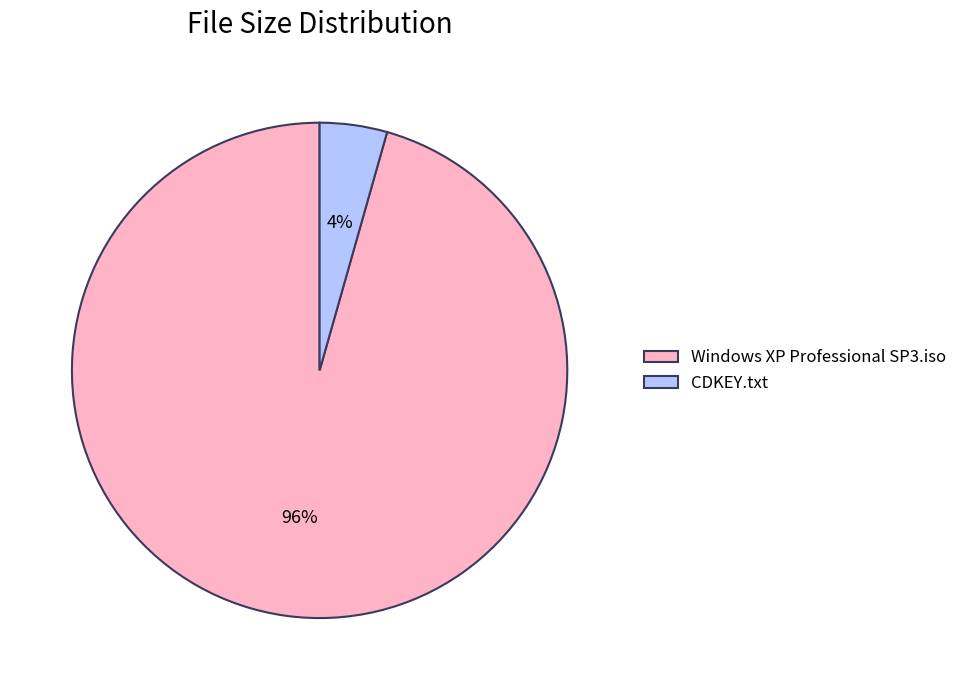

Which has a higher value, CDKEY.txt or Windows XP Professional SP3.iso?

Windows XP Professional SP3.iso